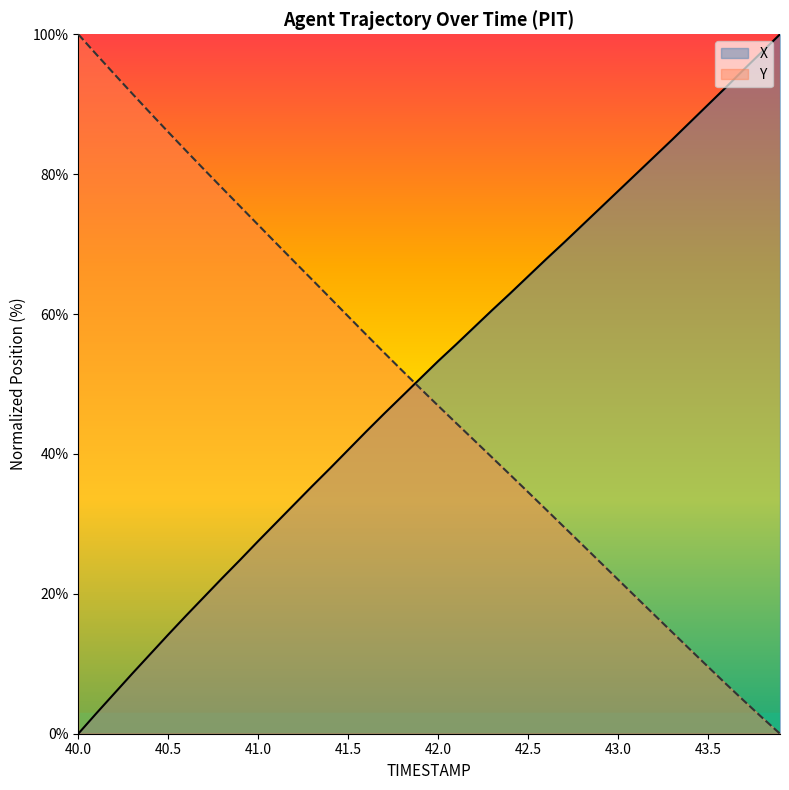

Which series changed the most between 40.0 and 40.6?

X